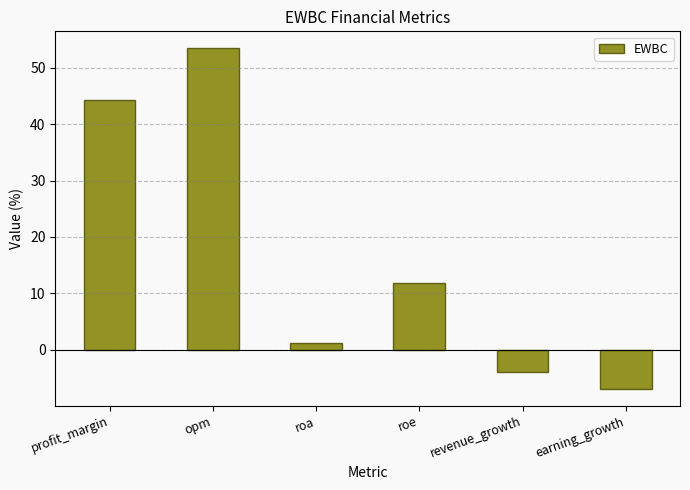

Is it true that the value at profit_margin is 75.4?

False